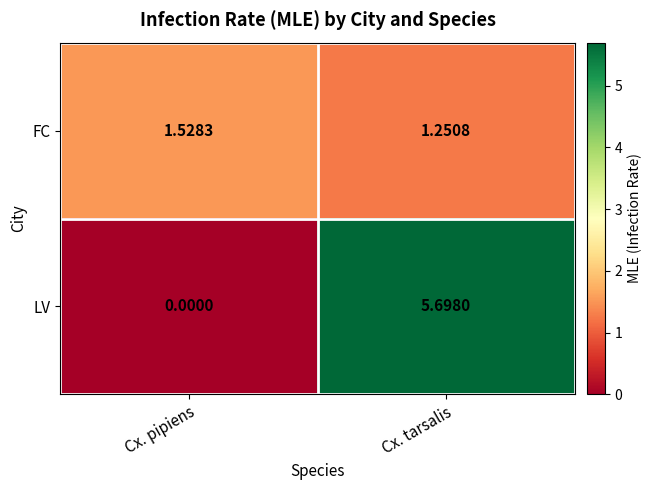

At which label is LV closest to 2?

Cx. pipiens